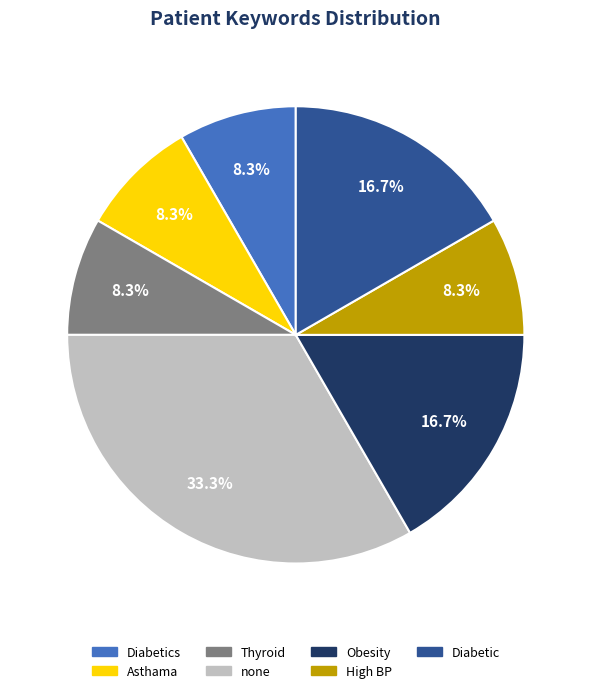

How many slices are in this pie chart?

7